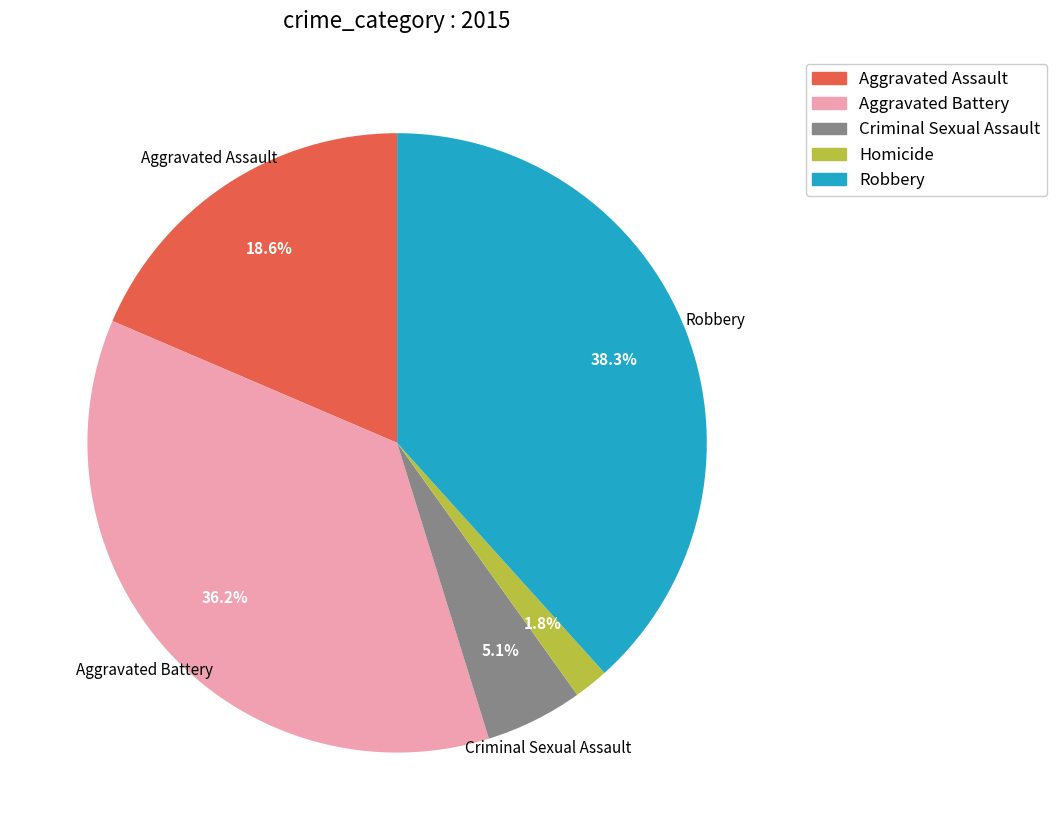

Rank the categories by value from lowest to highest.

Homicide, Criminal Sexual Assault, Aggravated Assault, Aggravated Battery, Robbery